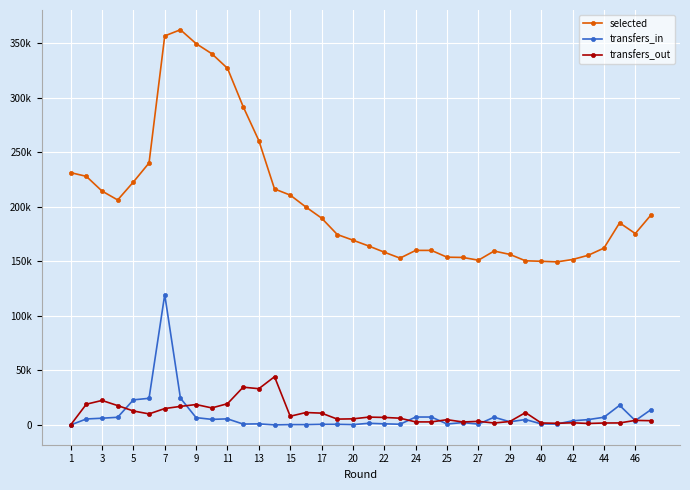

List the series in order of their peak value, highest first.

selected, transfers_in, transfers_out